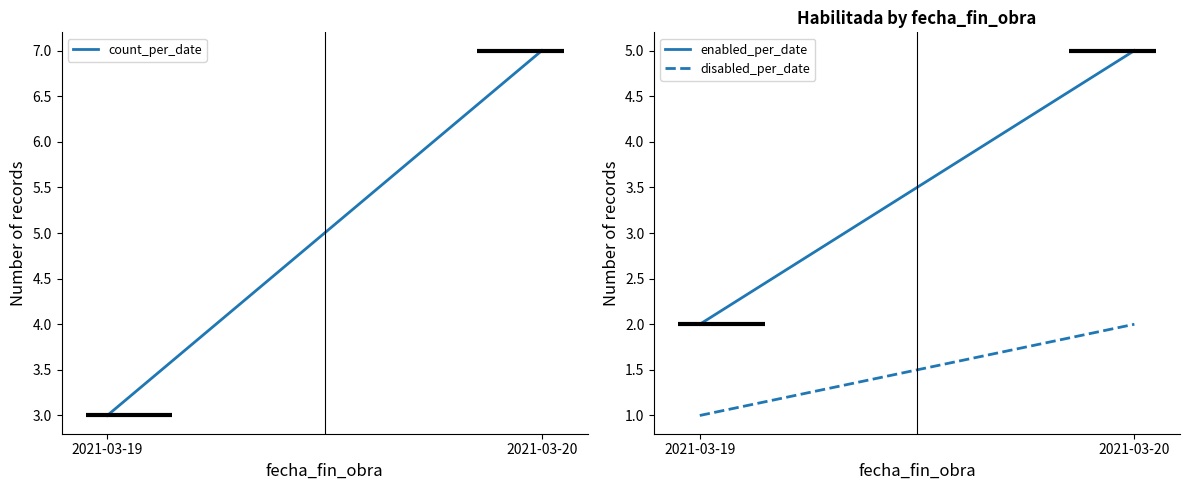

What is the average value of the disabled_per_date series?

2